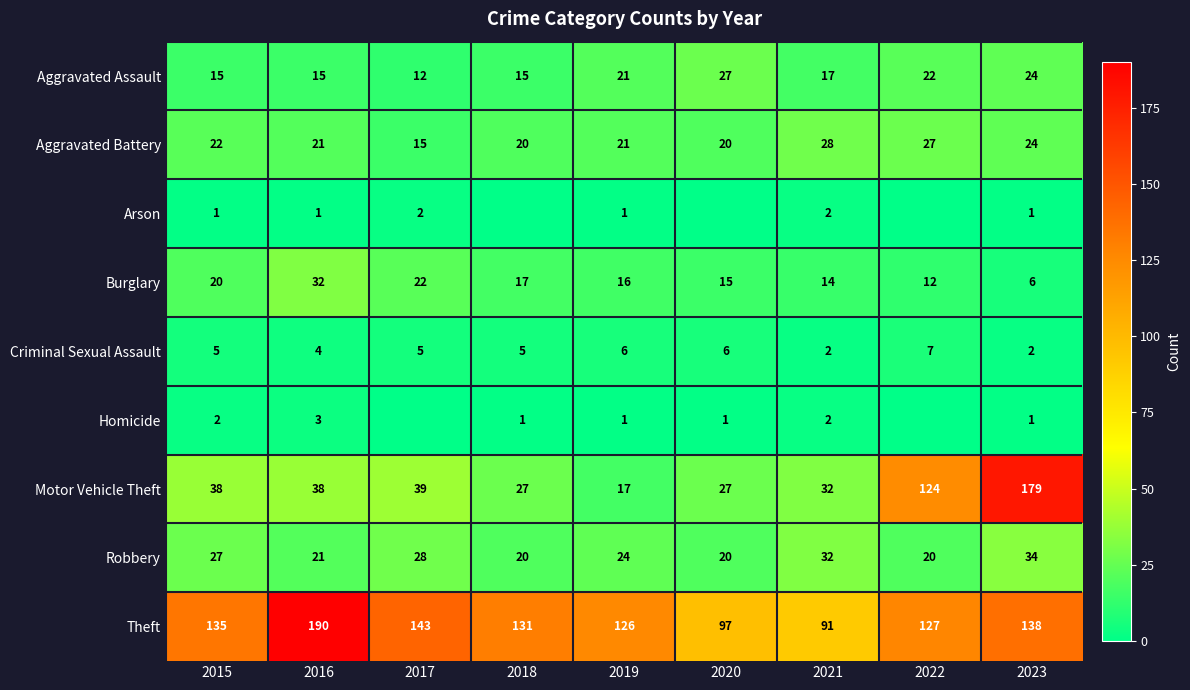

List the labels in order of Theft value, smallest first.

2021, 2020, 2019, 2022, 2018, 2015, 2023, 2017, 2016